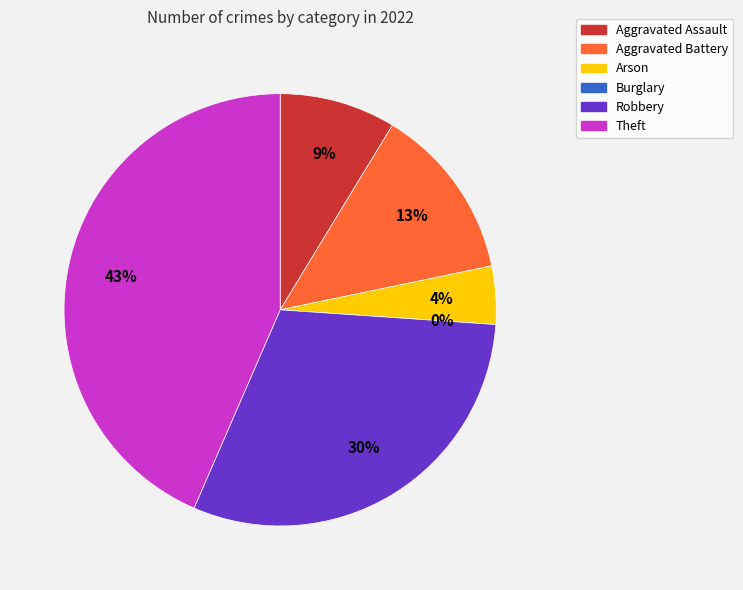

To the nearest percent, what is the difference between the largest and smallest slice percentages?

43%